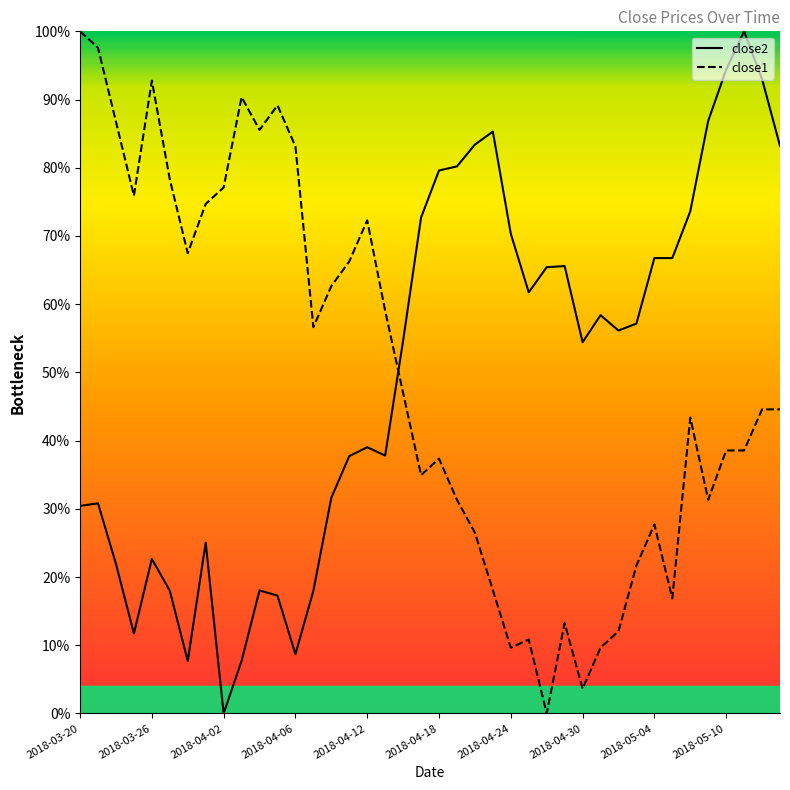

Rank the series by their maximum value, from lowest to highest.

close2, close1